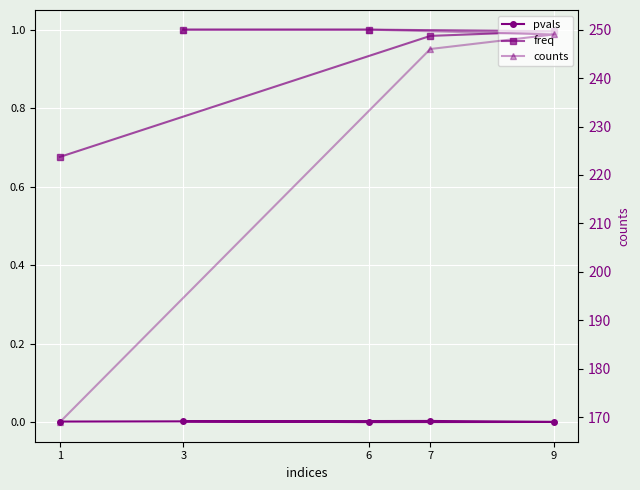

Is the value of freq at 3 greater than the value of pvals at 7?

Yes